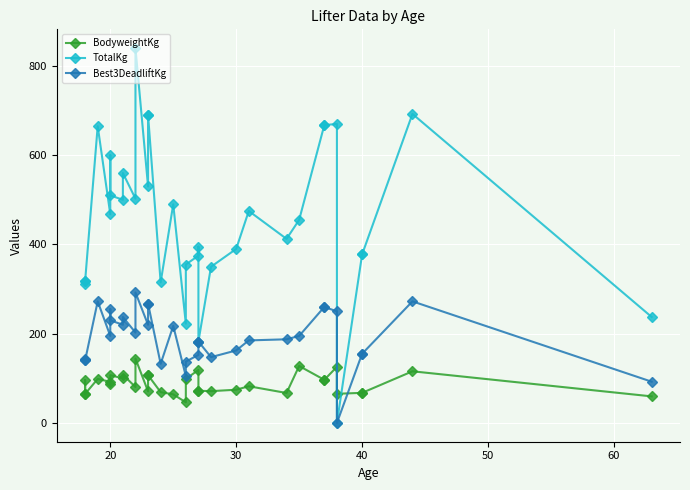

How many categories are shown in the chart?

34